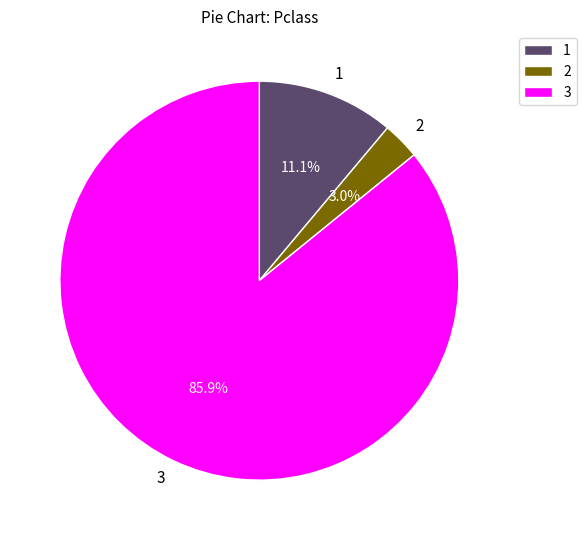

Does 1 account for over 50% of the chart?

No